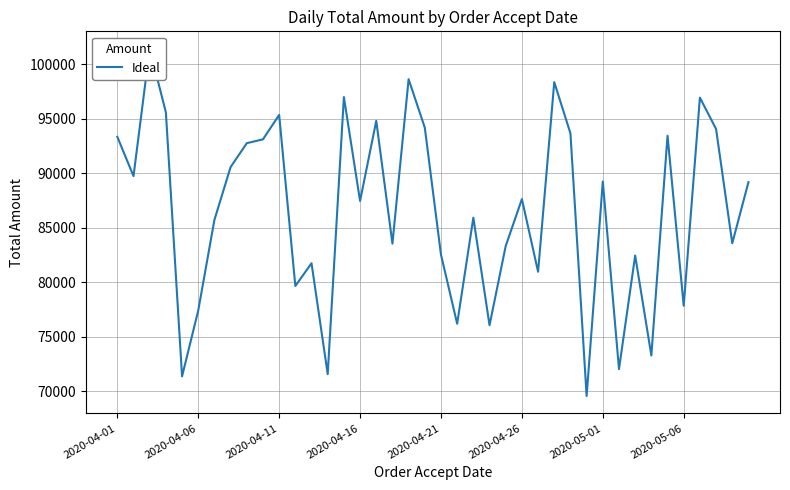

The chart shows a value of 129333 at 2020-04-06. True or false?

False